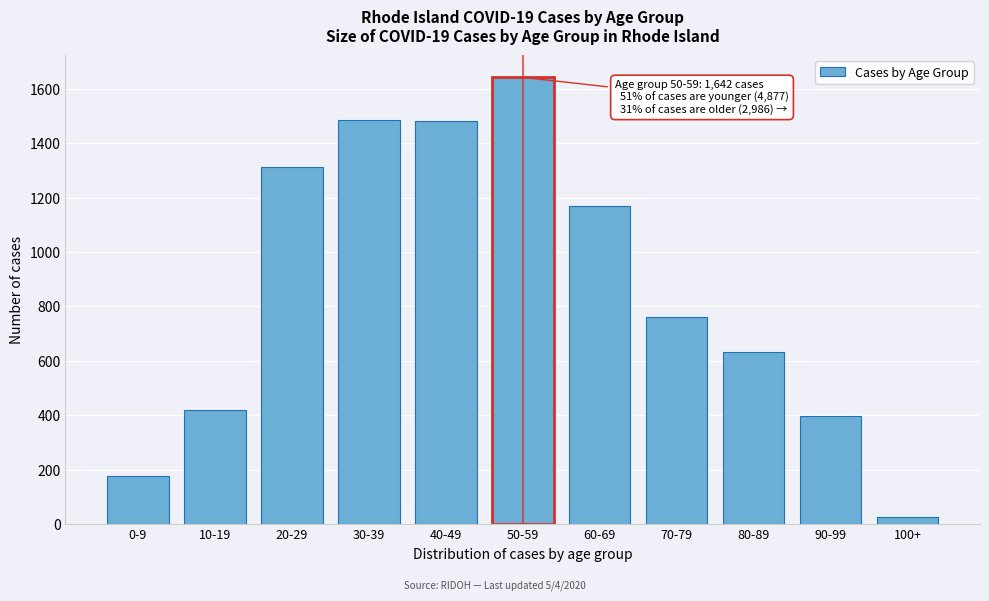

Which category has the lowest value across all series?

100+